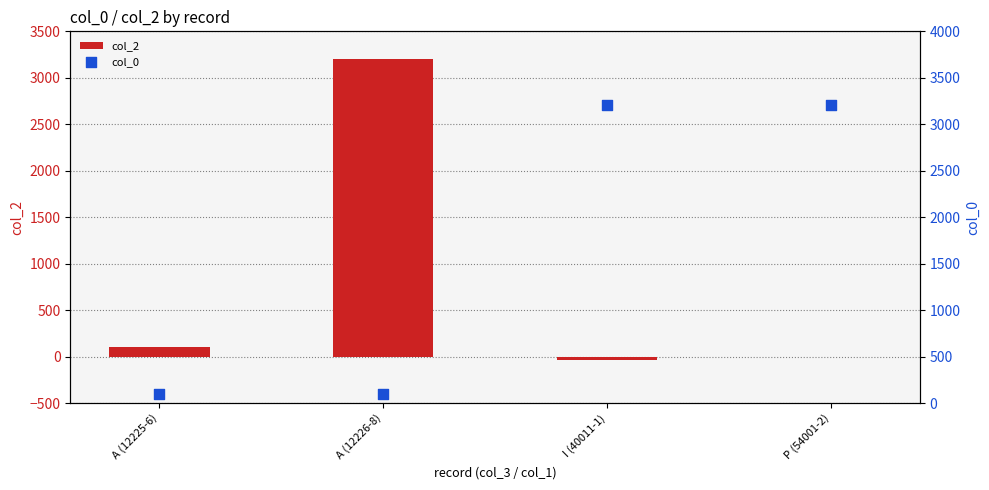

Is the value of col_0 at A (12225-6) greater than the value of col_2 at I (40011-1)?

Yes